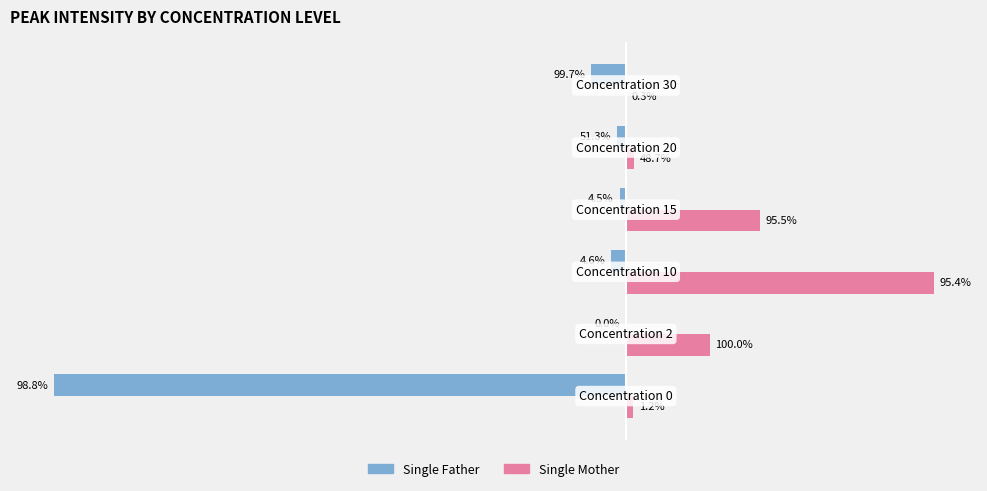

What are all the series names shown in the legend?

Single Father, Single Mother